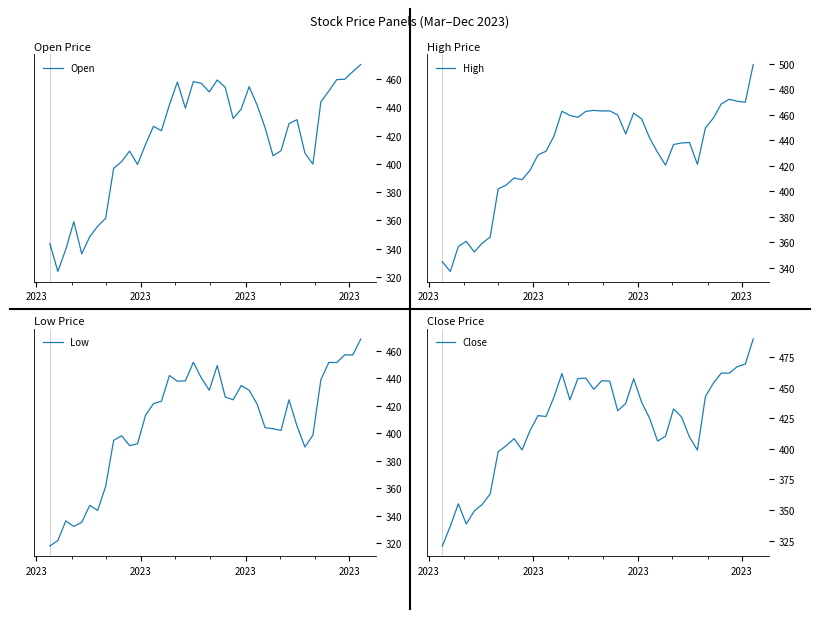

At which category does High reach its first local peak?

2023